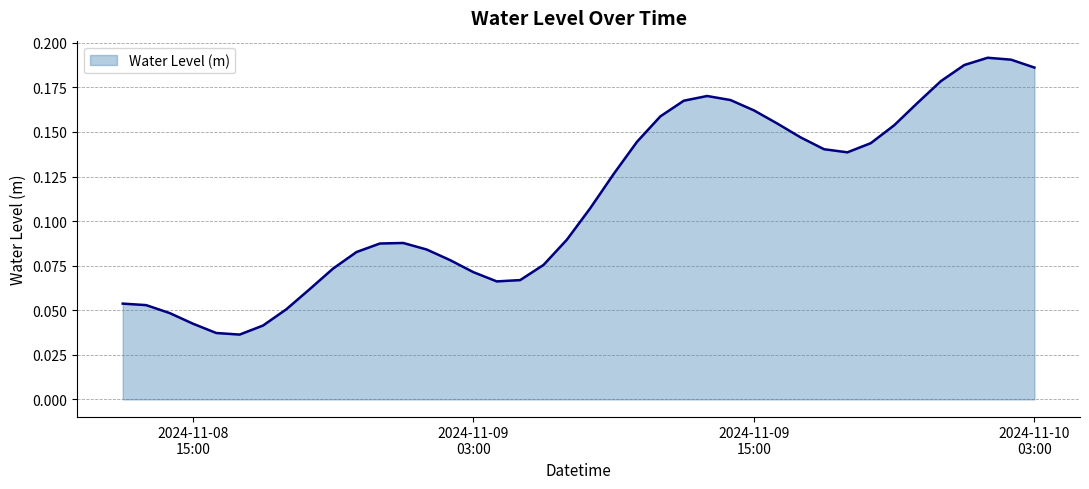

How many lines are shown in the chart?

1